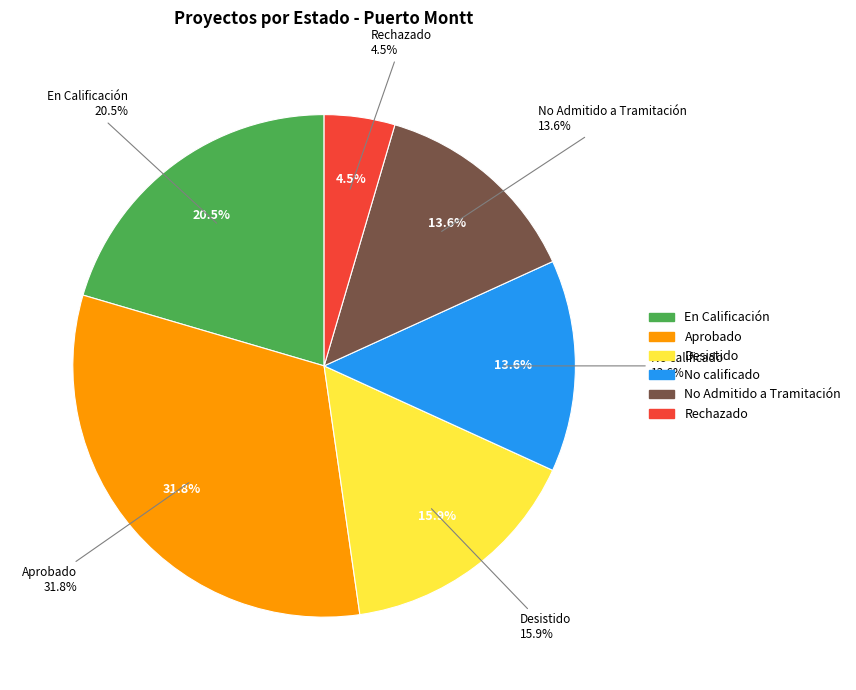

Between No Admitido a Tramitación and Rechazado, which is larger?

No Admitido a Tramitación